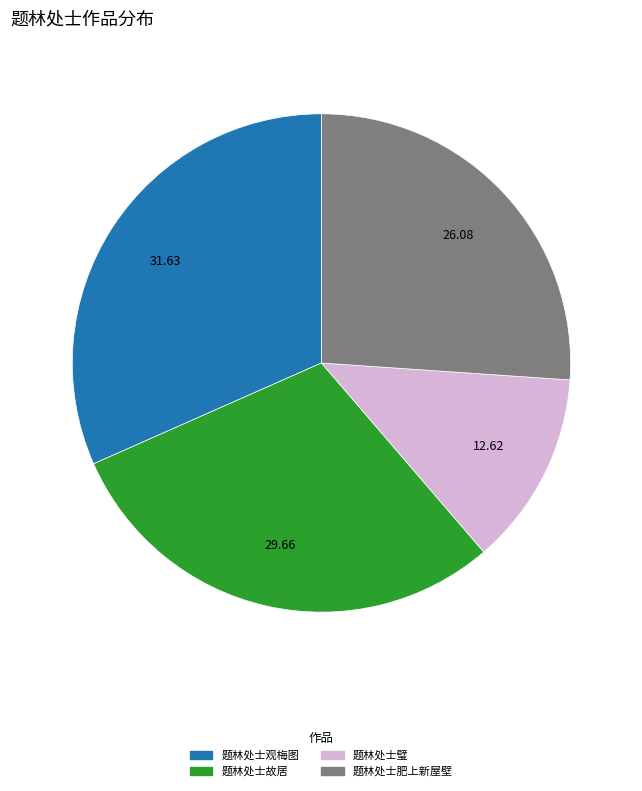

Does any single category account for the majority?

No